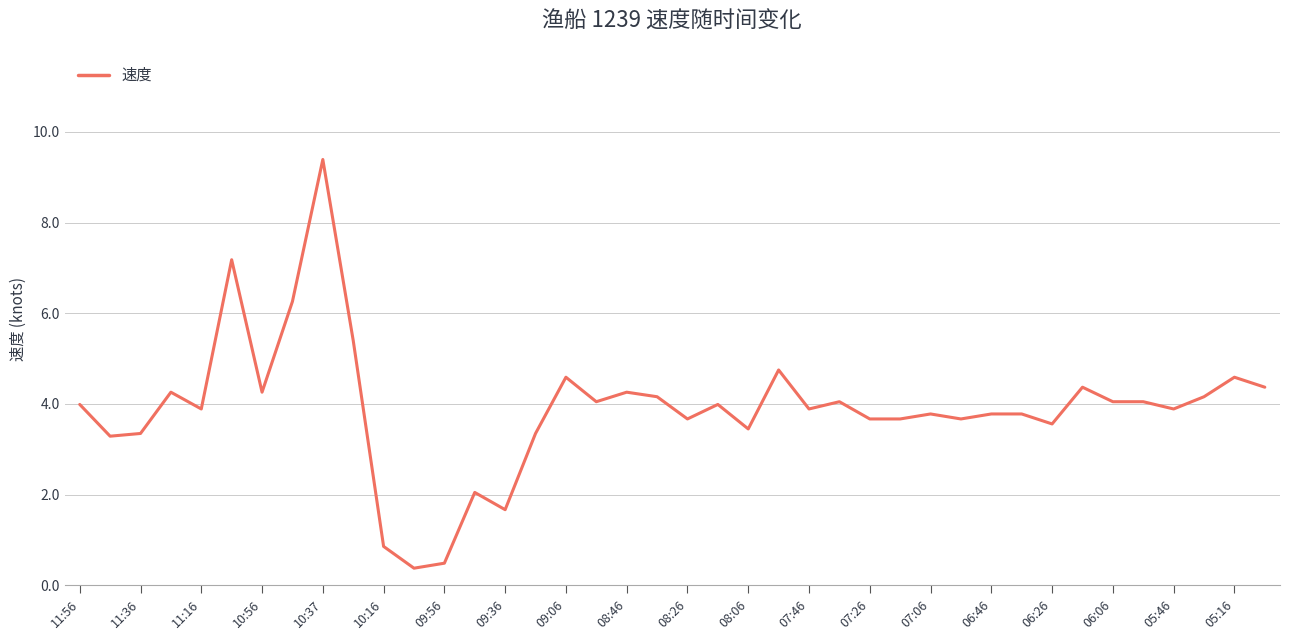

What is the minimum value shown in the chart?

0.4